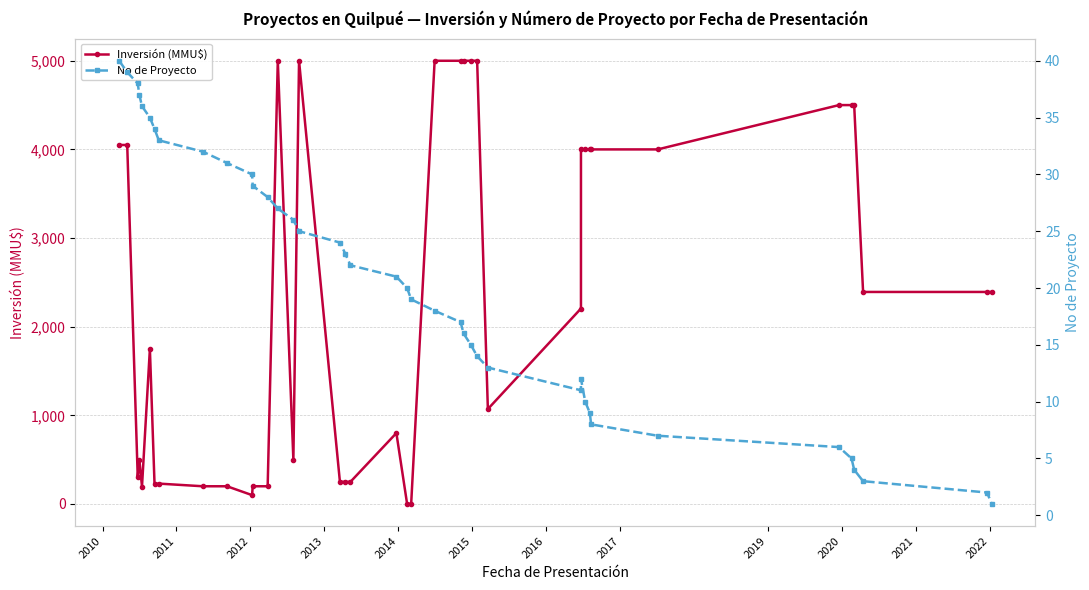

How many data points in Inversión (MMU$) are above 2392?

17